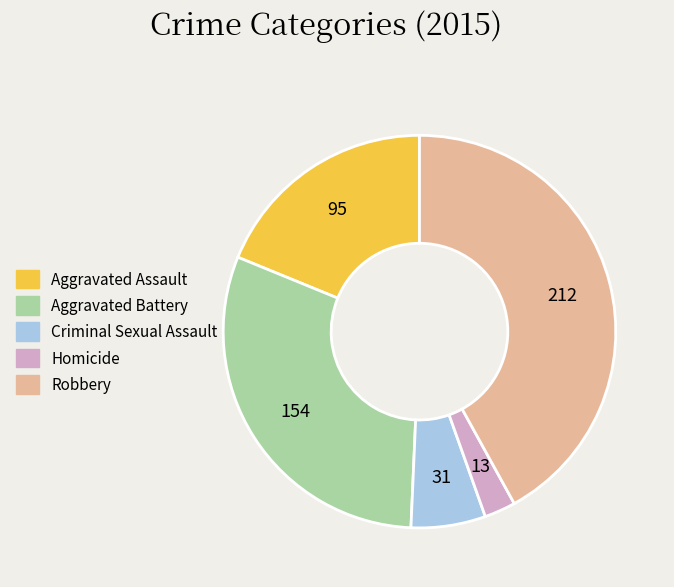

Count the number of slices in the pie.

5